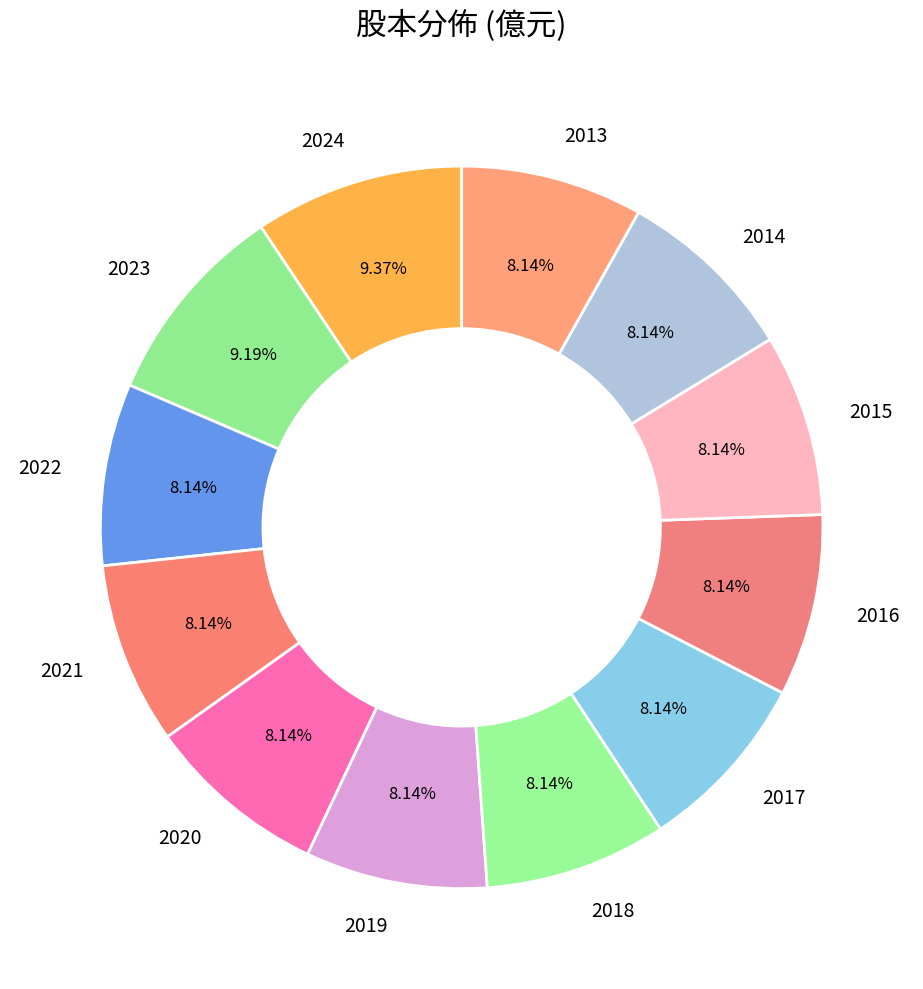

Is there a majority slice in this chart?

No